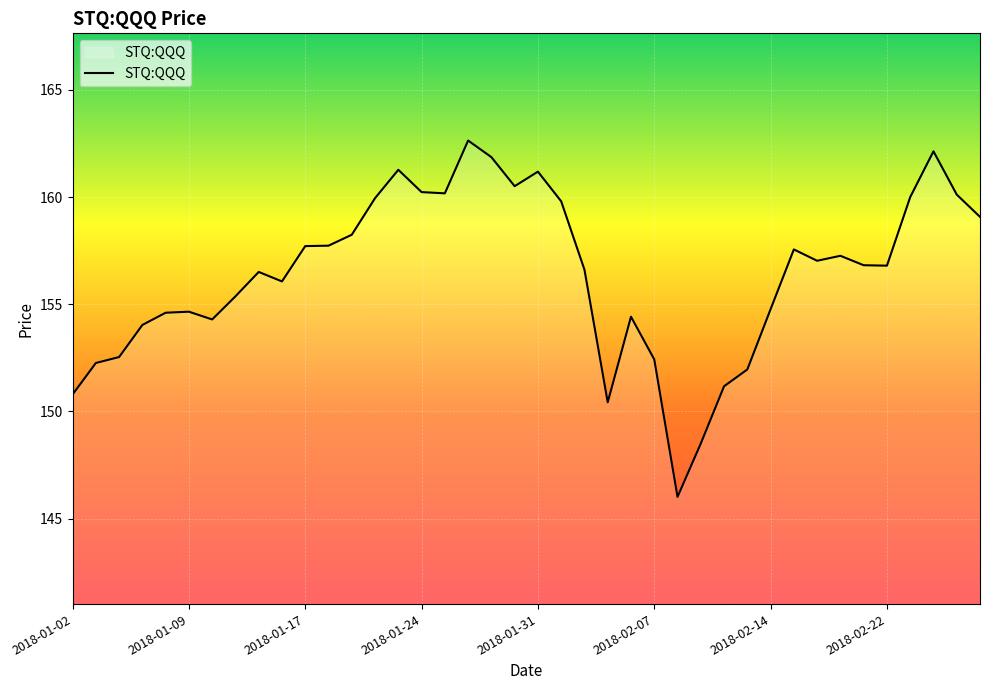

What is the minimum value shown in the chart?

146.0